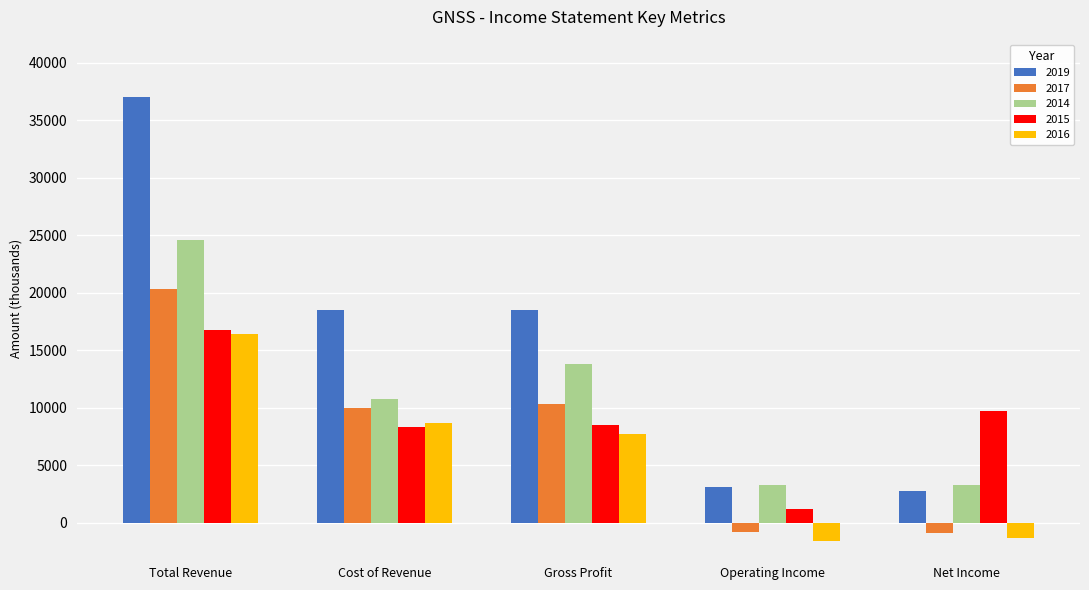

At which category is the sum across all series the highest?

Total Revenue